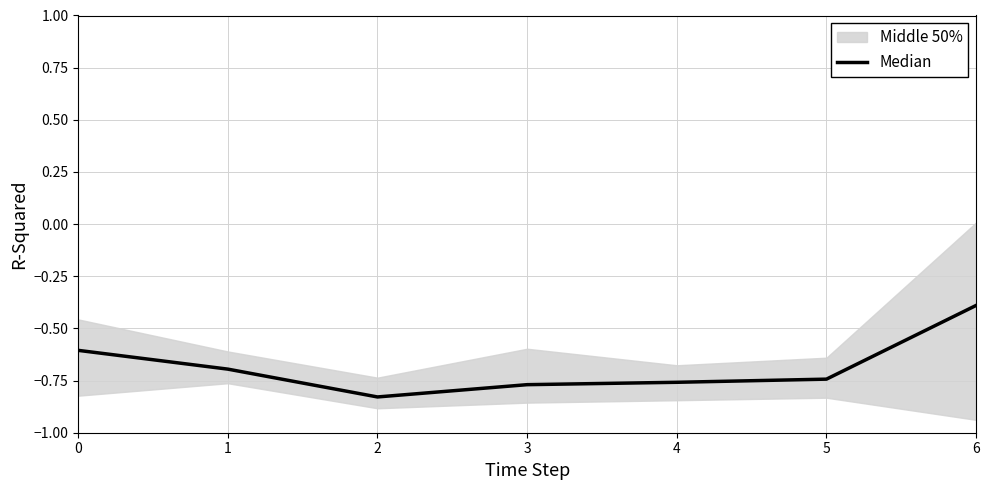

Reading left to right, transcribe all the data shown in this chart.

-0.6	-0.7	-0.8	-0.8	-0.8	-0.7	-0.4